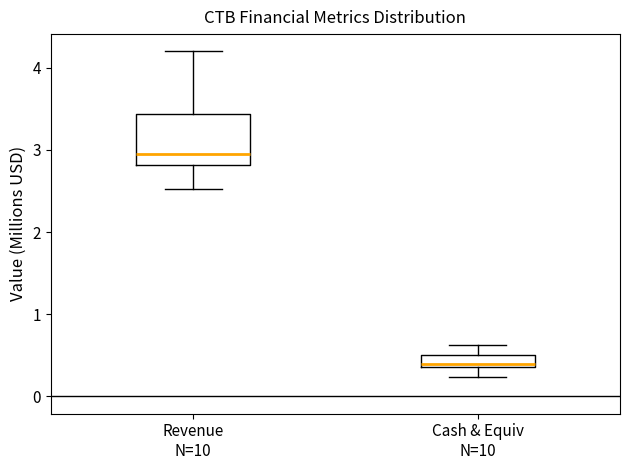

Which box's median line is the highest?

Revenue N=10